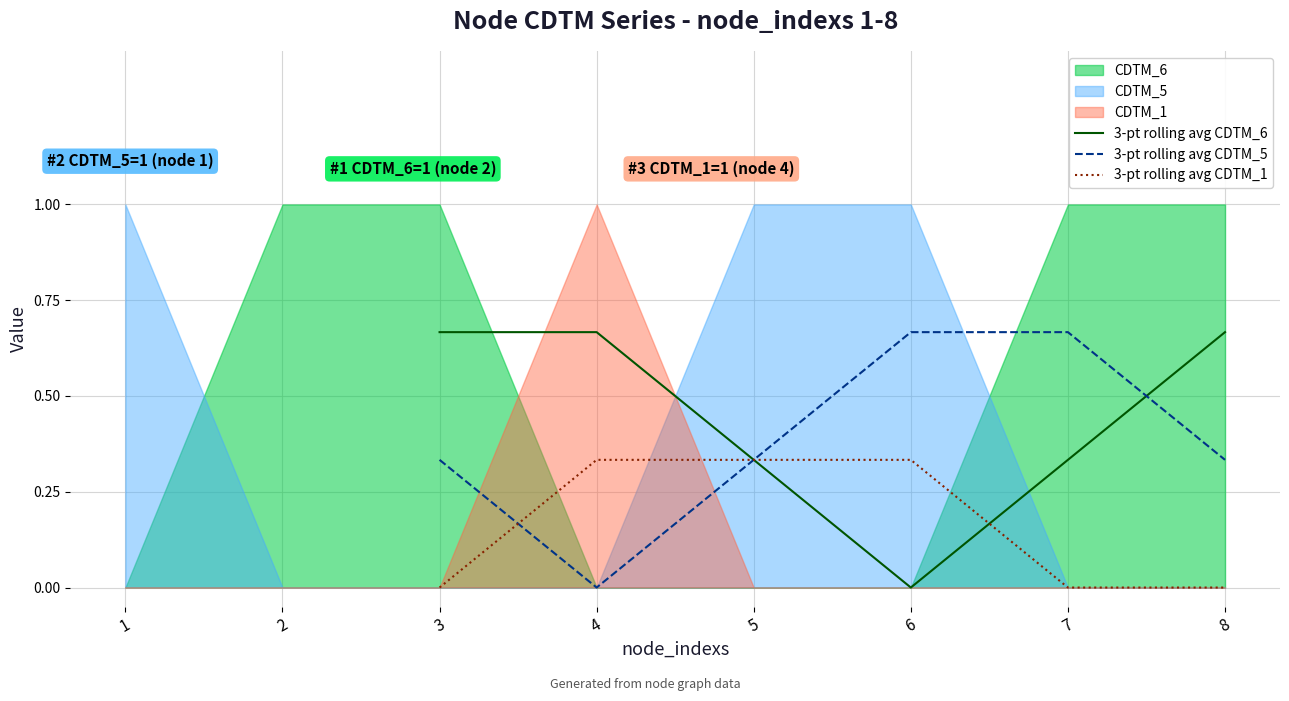

What is the difference between the 3-pt rolling avg CDTM_5 values at 7 and 4?

0.7